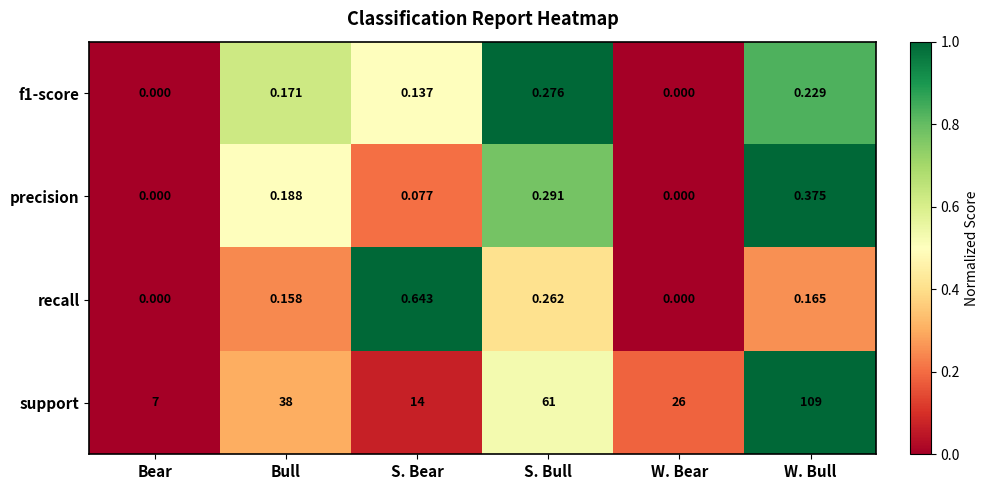

List the labels in order of support value, smallest first.

Bear, S. Bear, W. Bear, Bull, S. Bull, W. Bull